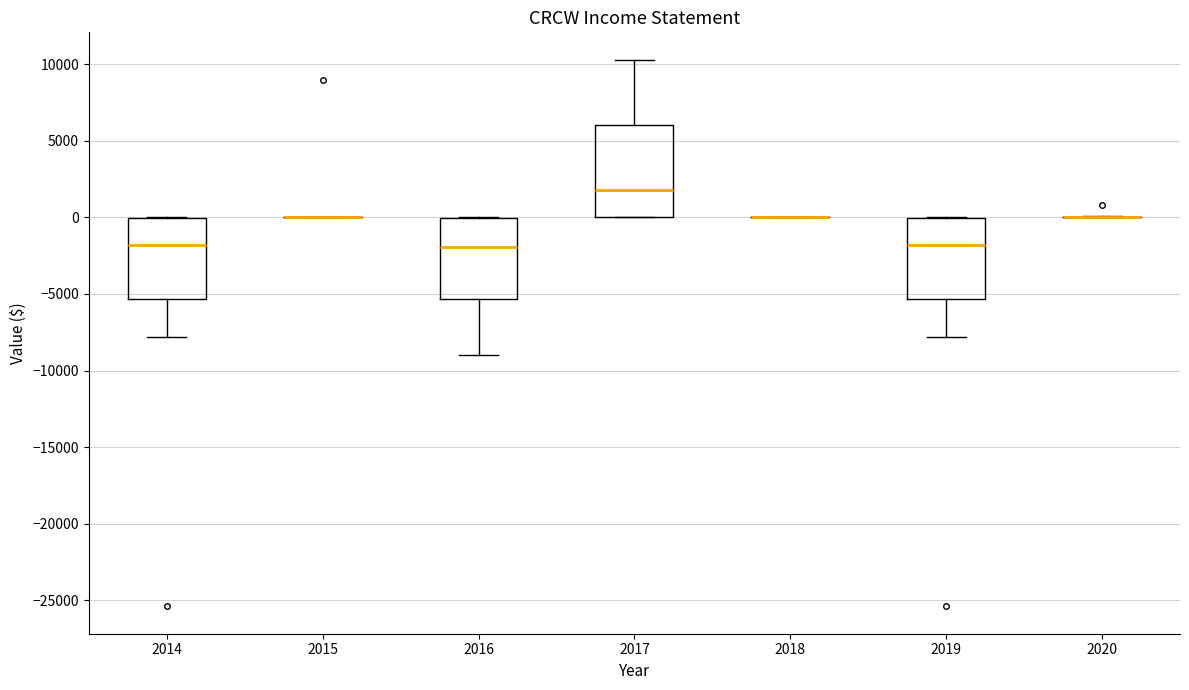

Reading left to right, read every box against the y-axis: the position of its median line, the range the box covers, and the ends of its whiskers. The values are not printed on the chart, so give them approximately, as read against the axis.

2014: median -2000, box -5500 to 0, whiskers -8000 to 0
2015: box collapsed to a line at 0, whiskers 0 to 0
2016: median -2000, box -5500 to 0, whiskers -9000 to 0
2017: median 2000, box 0 to 6000, whiskers 0 to 10500
2018: box collapsed to a line at 0, whiskers 0 to 0
2019: median -2000, box -5500 to 0, whiskers -8000 to 0
2020: box collapsed to a line at 0, whiskers 0 to 0